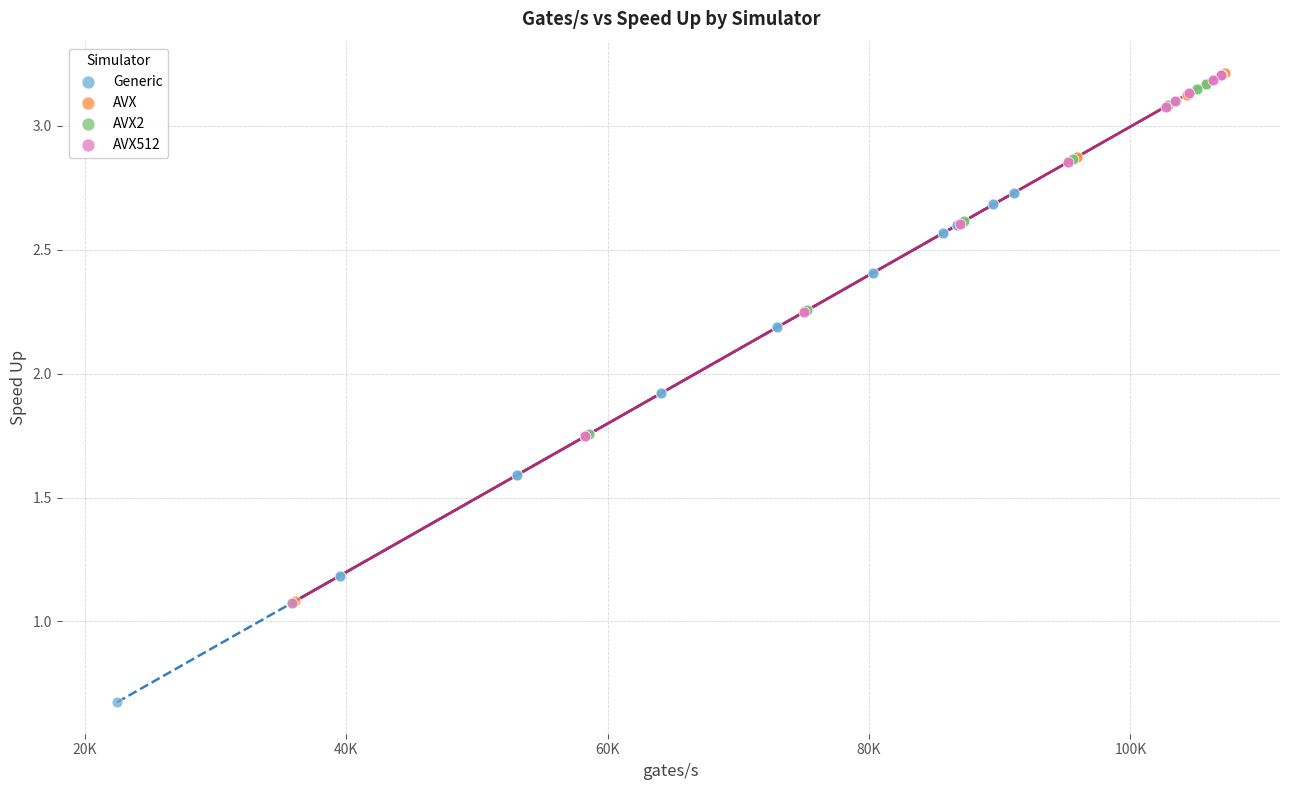

What are all the series names shown in the legend?

Generic, AVX, AVX2, AVX512